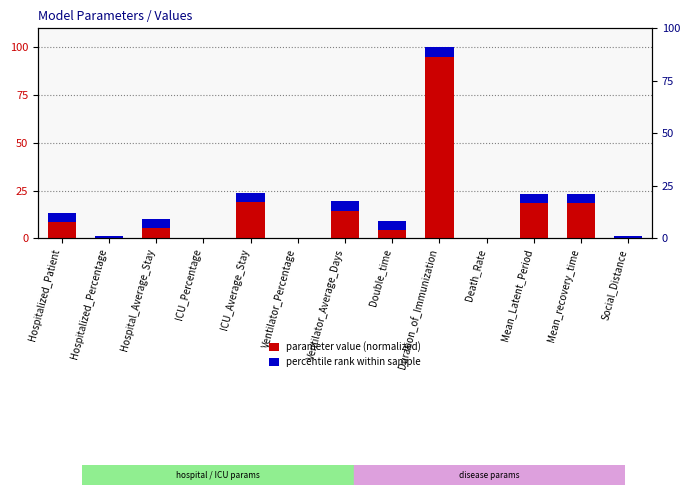

What is the sum of the percentile rank within sample values at ICU_Percentage and Double_time?

5.1